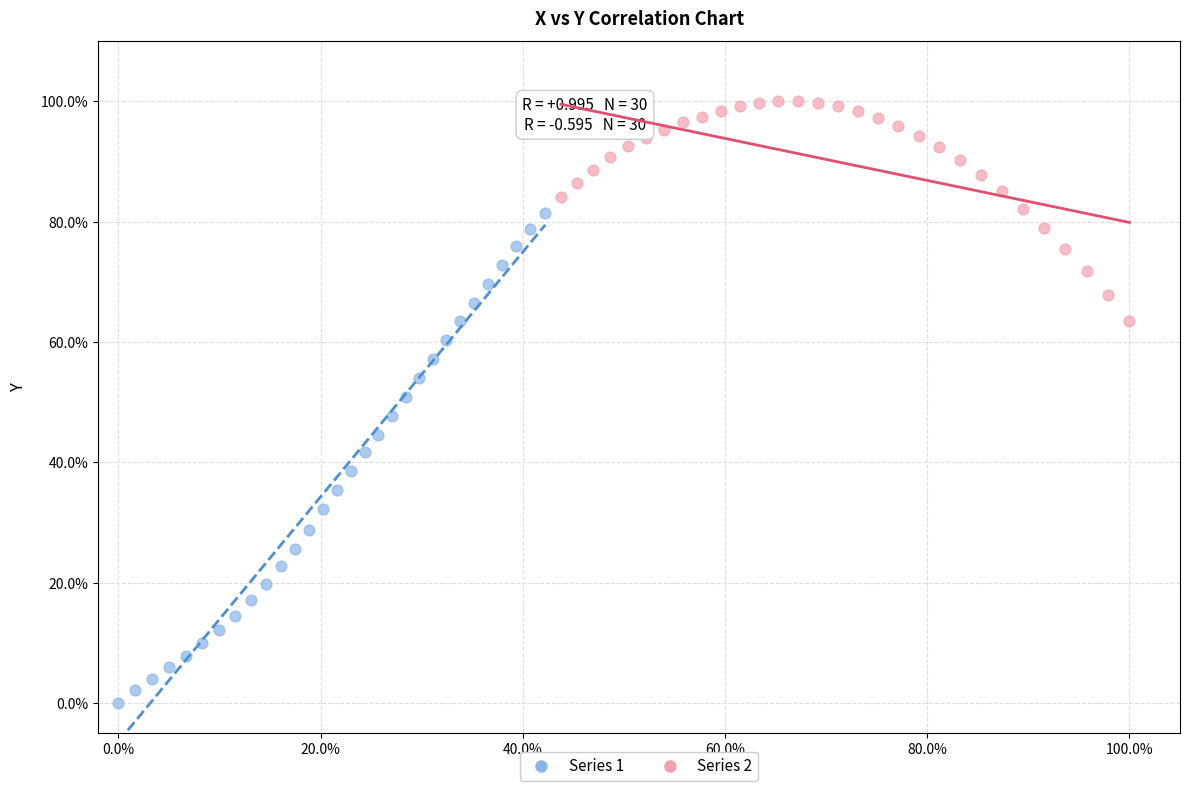

Which series reaches the maximum Y coordinate?

Series 2